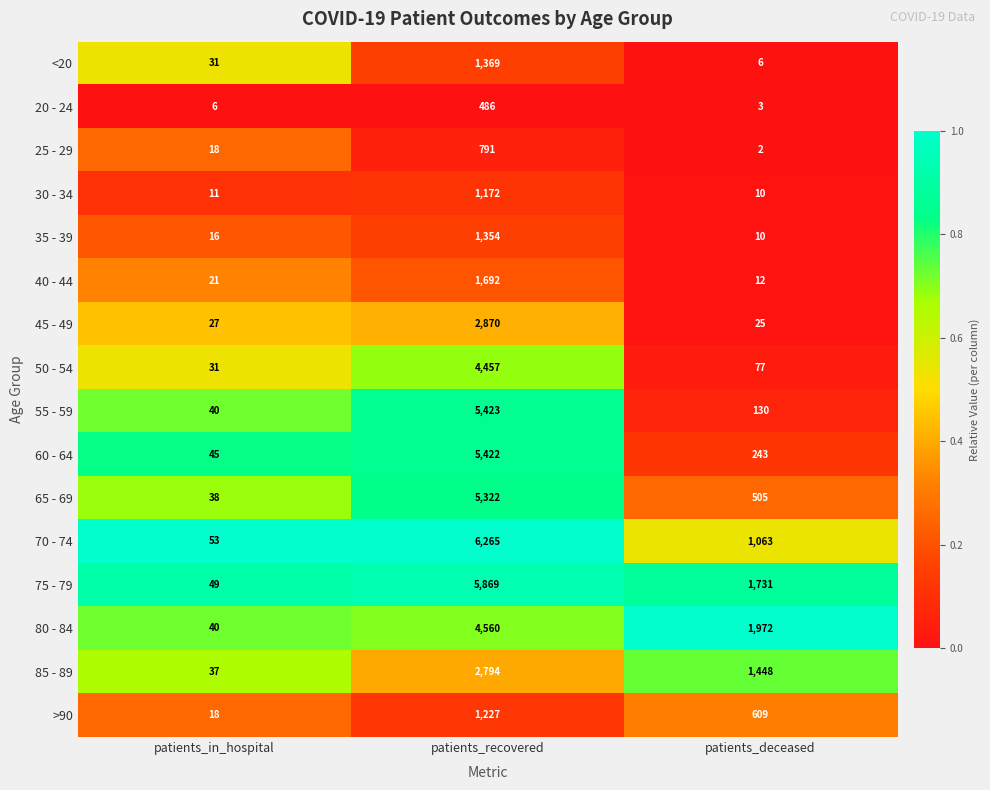

Where does the 55 - 59 series first go above 130?

patients_recovered